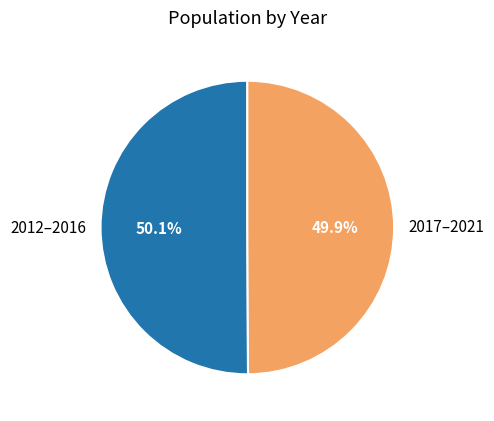

Combined, do 2017–2021 and 2012–2016 account for over 50%?

Yes